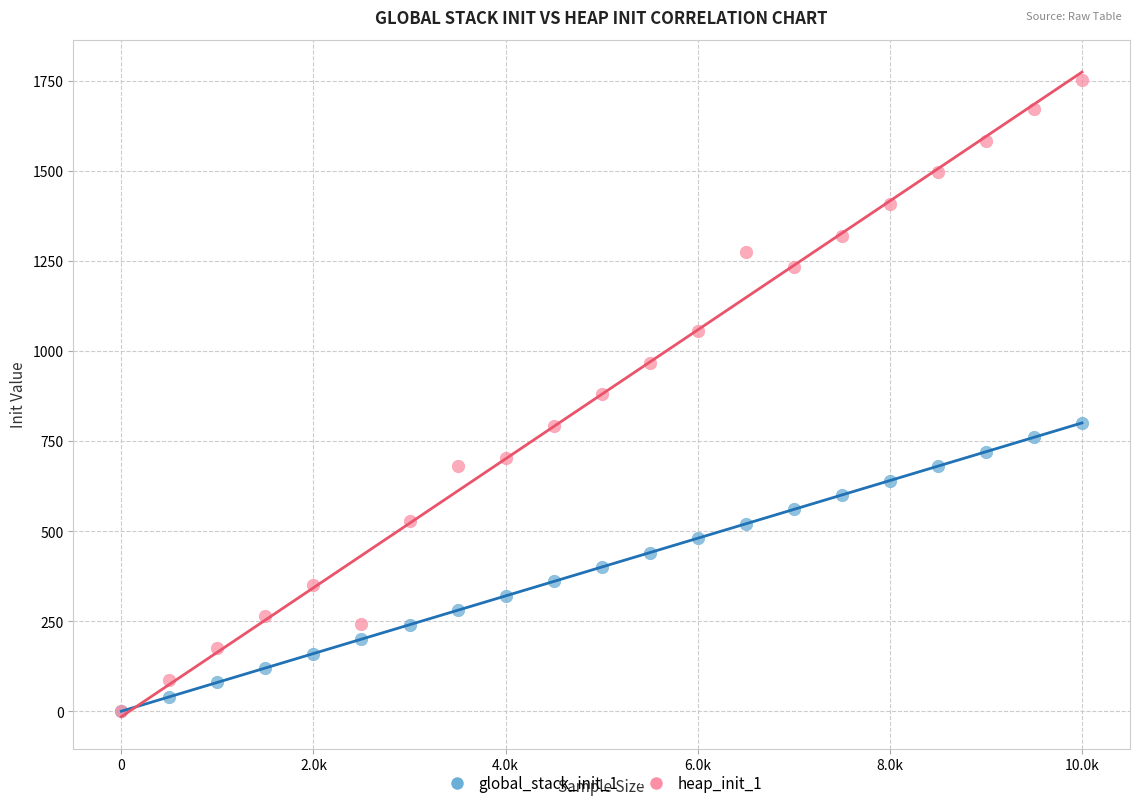

Which series contains the highest Y value?

heap_init_1